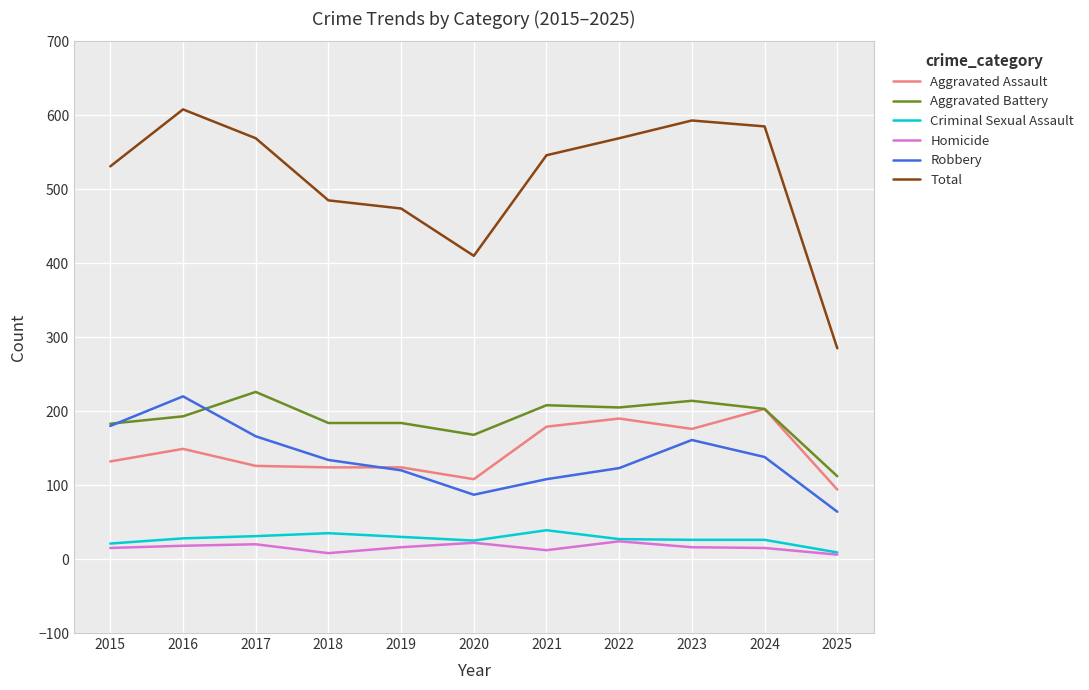

True or false: Total and Homicide intersect in this chart.

False